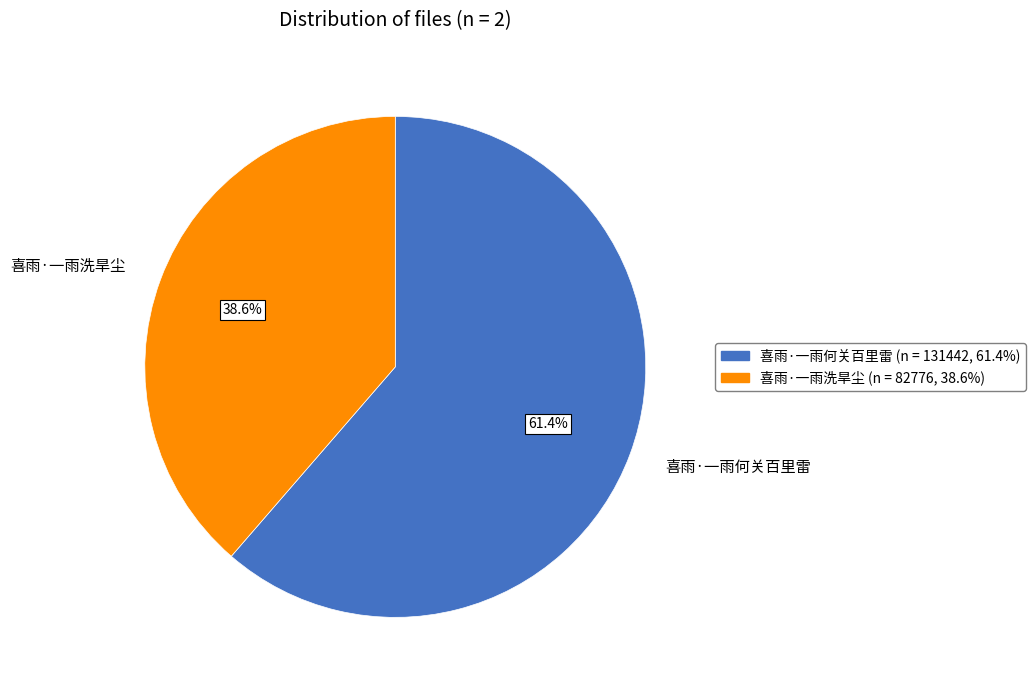

How many segments does this pie chart have?

2